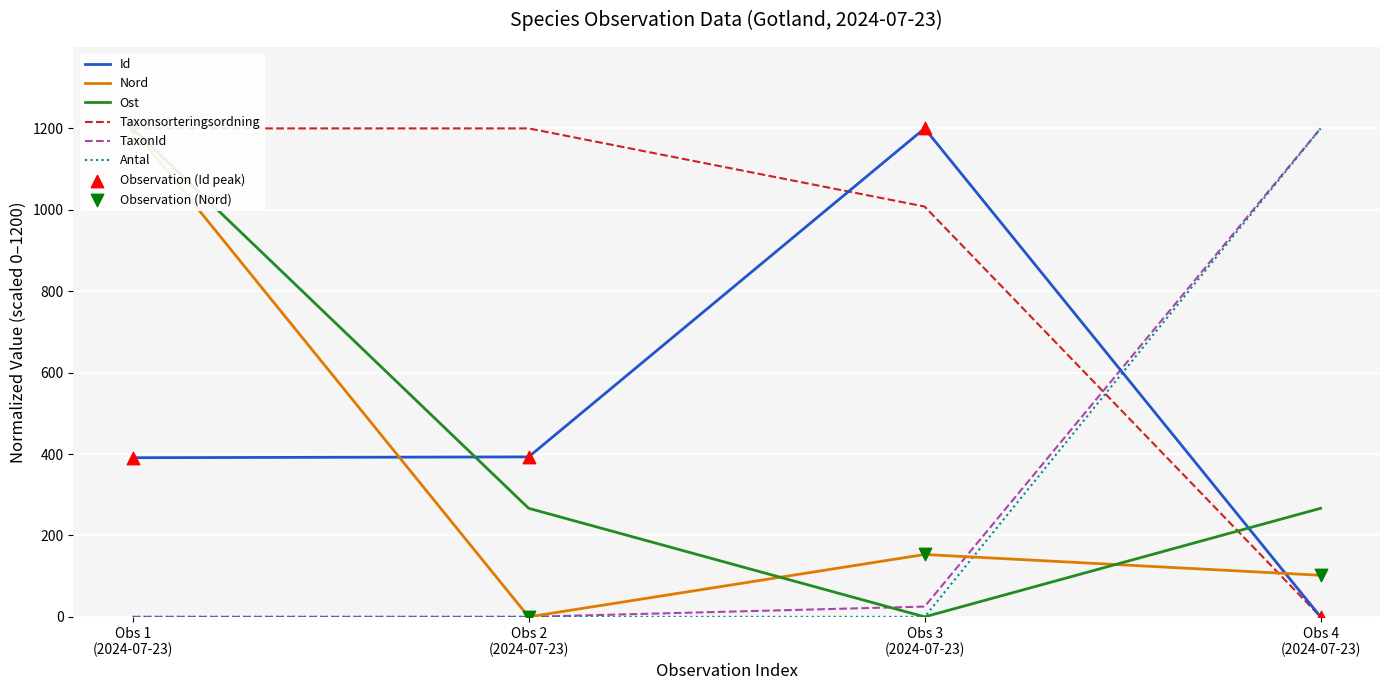

True or false: Id and Antal intersect in this chart.

True